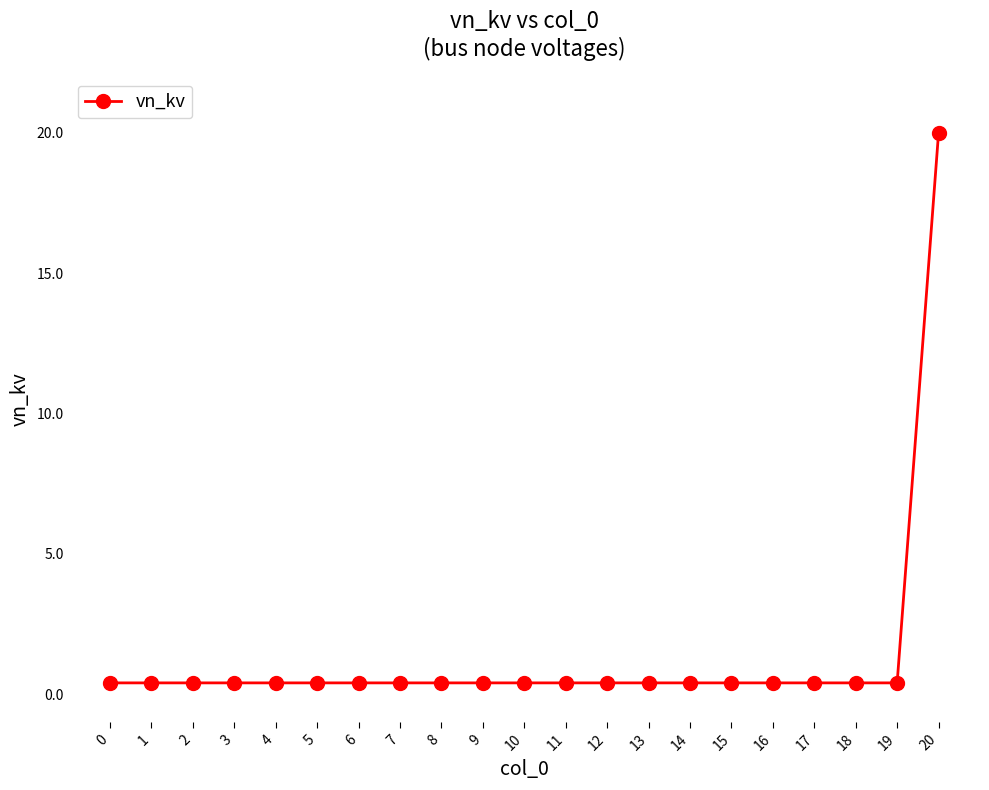

True or false: the data shows 0.4 at 11.

True